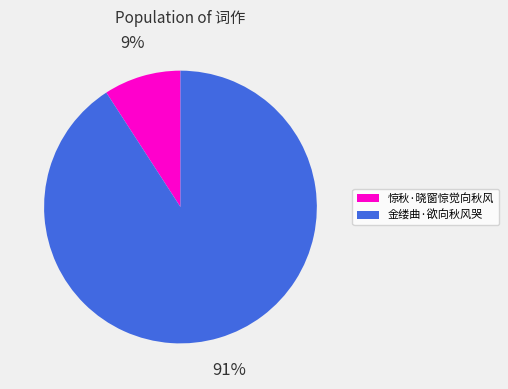

Which has a higher value, 惊秋·晓窗惊觉向秋风 or 金缕曲·欲向秋风哭?

金缕曲·欲向秋风哭